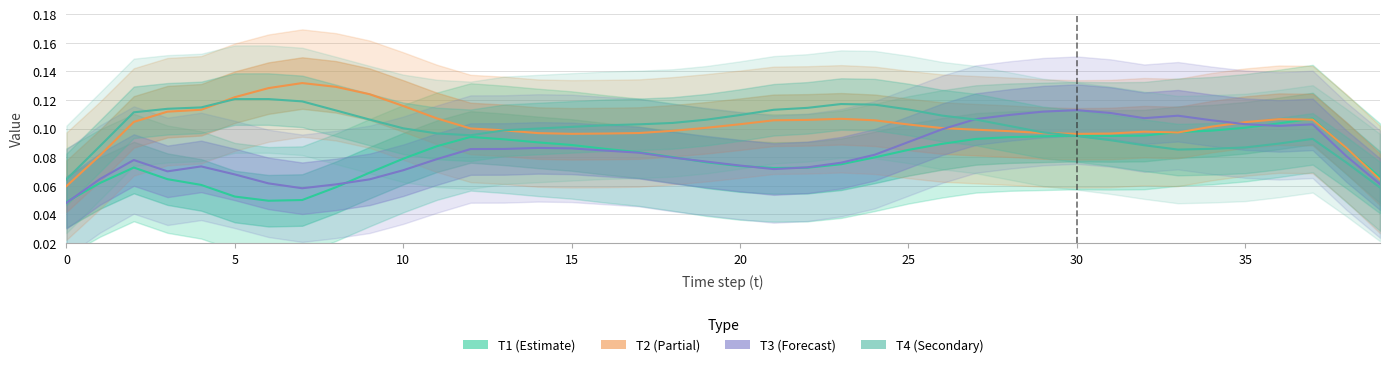

What is the difference between the maximum and minimum values in the T2 (Partial) series?

0.1